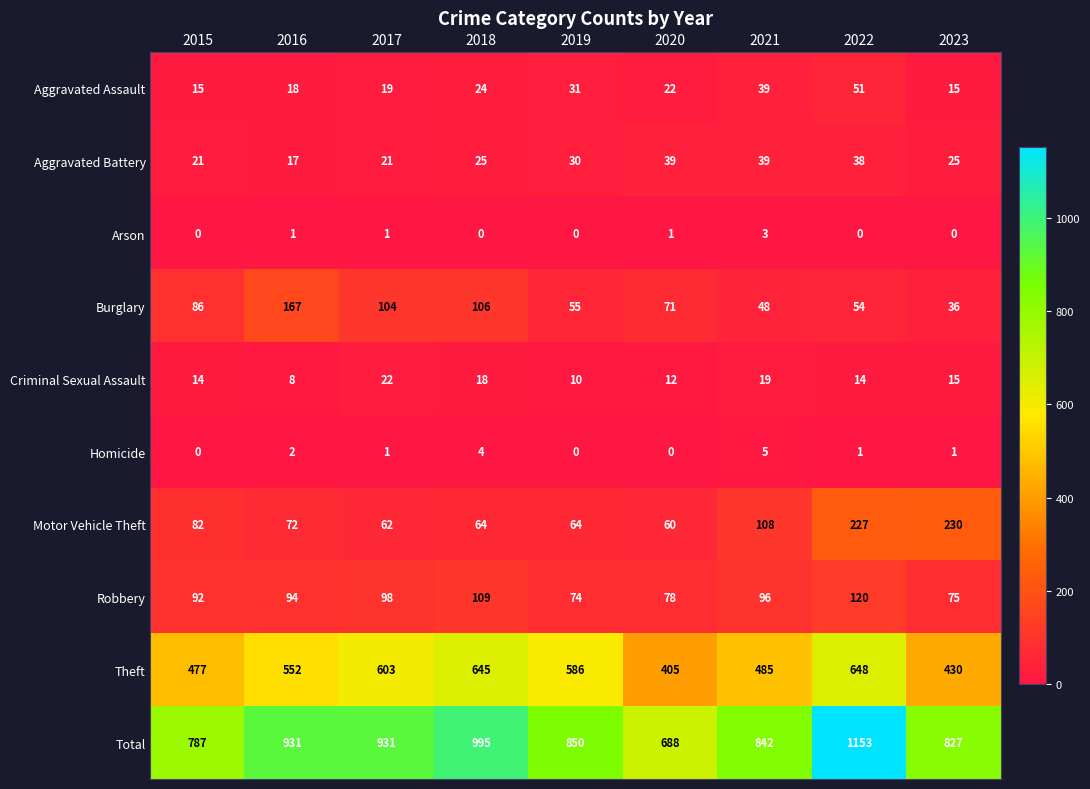

How many categories are shown in the chart?

9